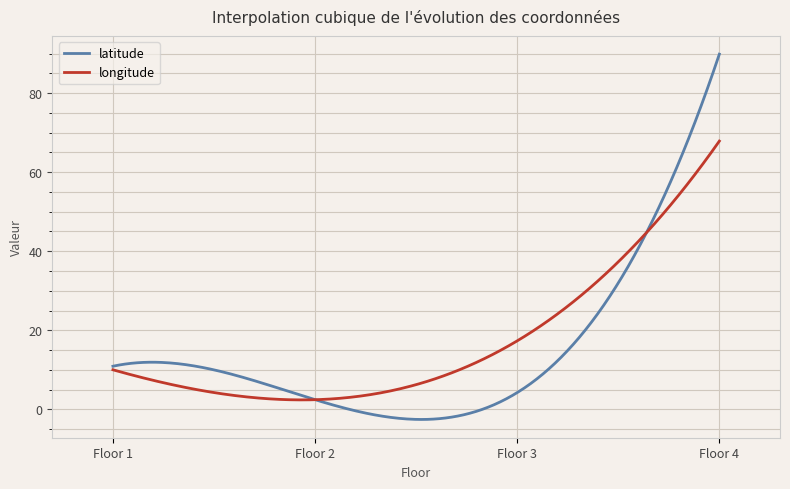

Rank the series by their maximum value, from highest to lowest.

latitude, longitude